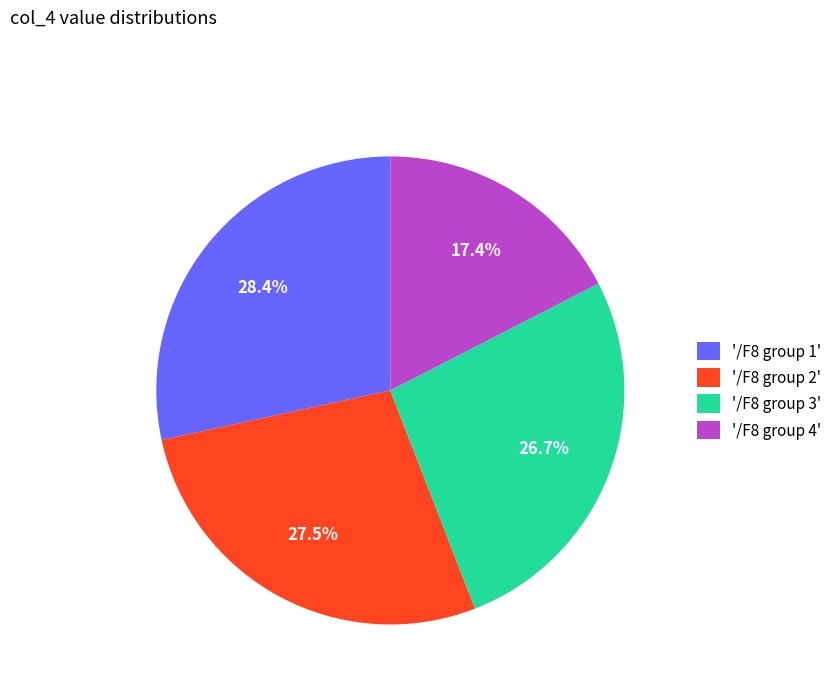

Which slice is the largest?

'/F8 group 1'